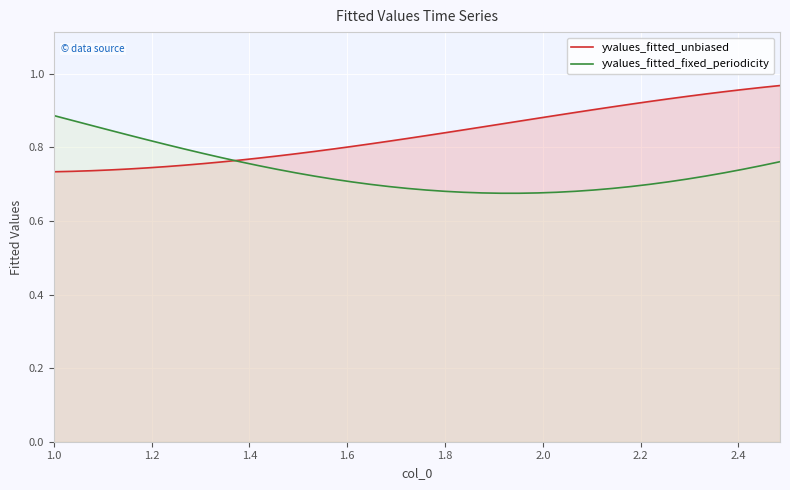

After their last crossing, which series has the higher values: yvalues_fitted_unbiased or yvalues_fitted_fixed_periodicity?

yvalues_fitted_unbiased